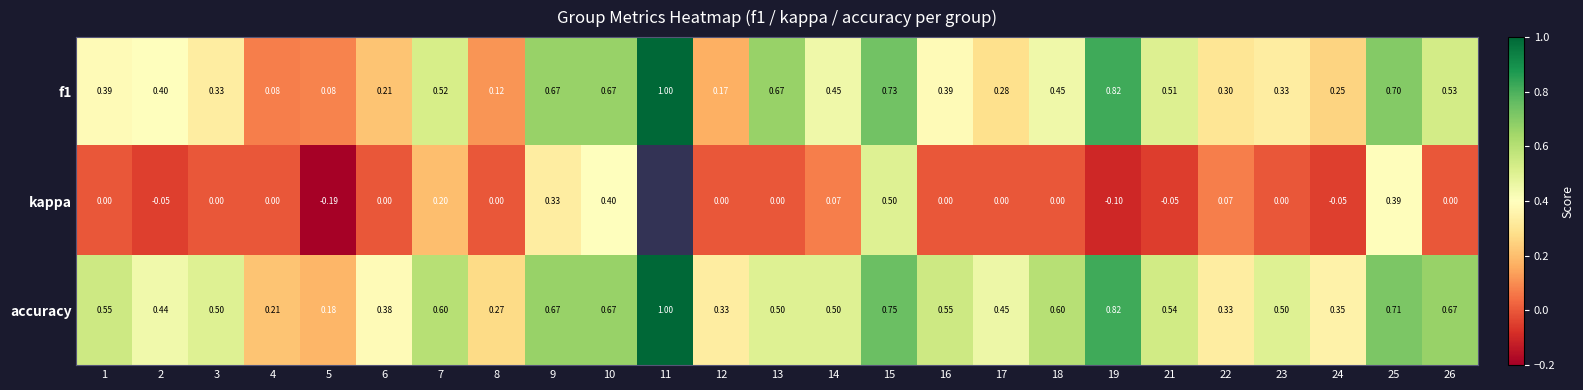

Is the value of kappa at 8 greater than the value of f1 at 24?

No